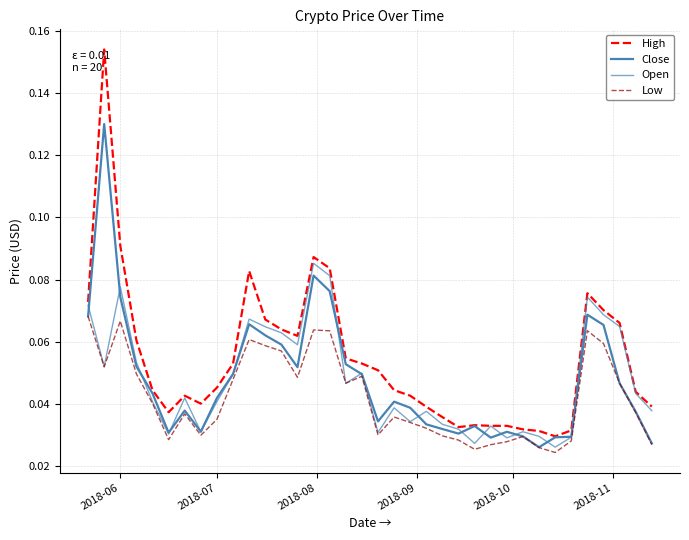

What is the difference between the maximum and minimum values in the Close series?

0.1